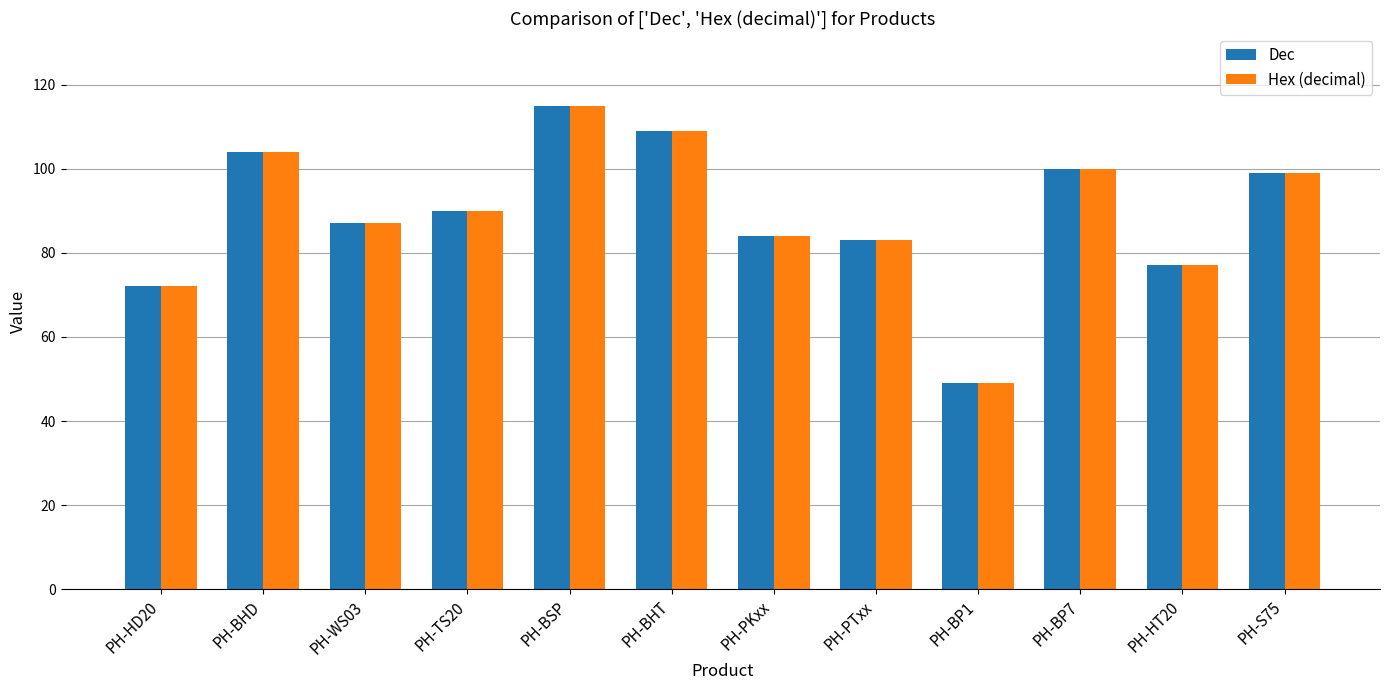

What is the highest value of the Dec series?

115